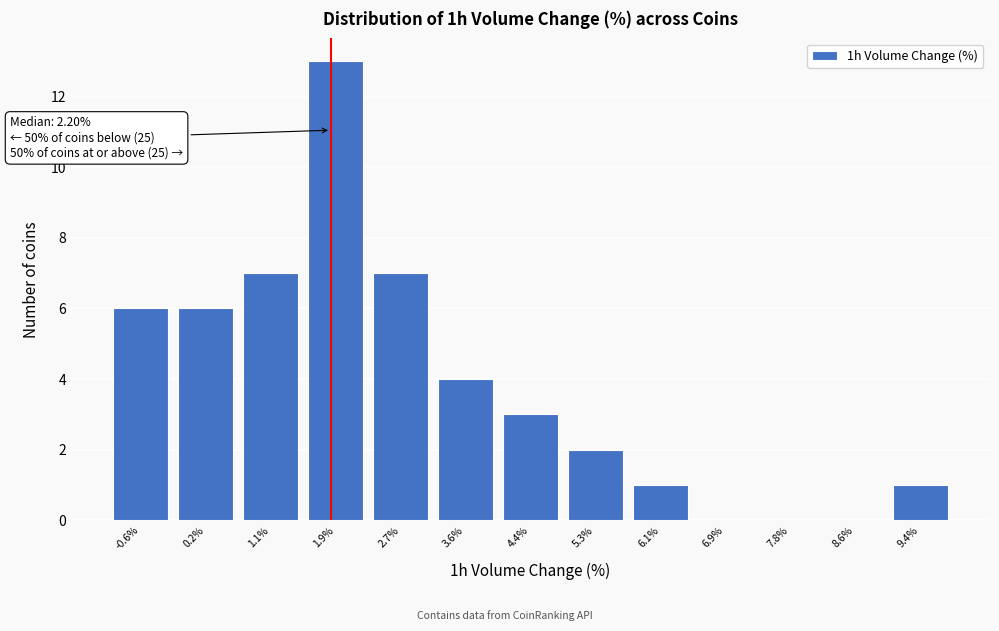

Reading left to right, what are all the values shown in this chart?

-0.6%=6	0.2%=6	1.1%=7	1.9%=13	2.7%=7	3.6%=4	4.4%=3	5.3%=2	6.1%=1	6.9%=0	7.8%=0	8.6%=0	9.4%=1